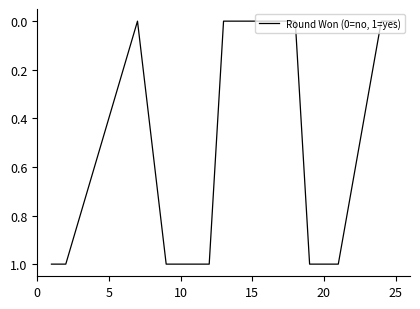

Count the number of data series in this chart.

1